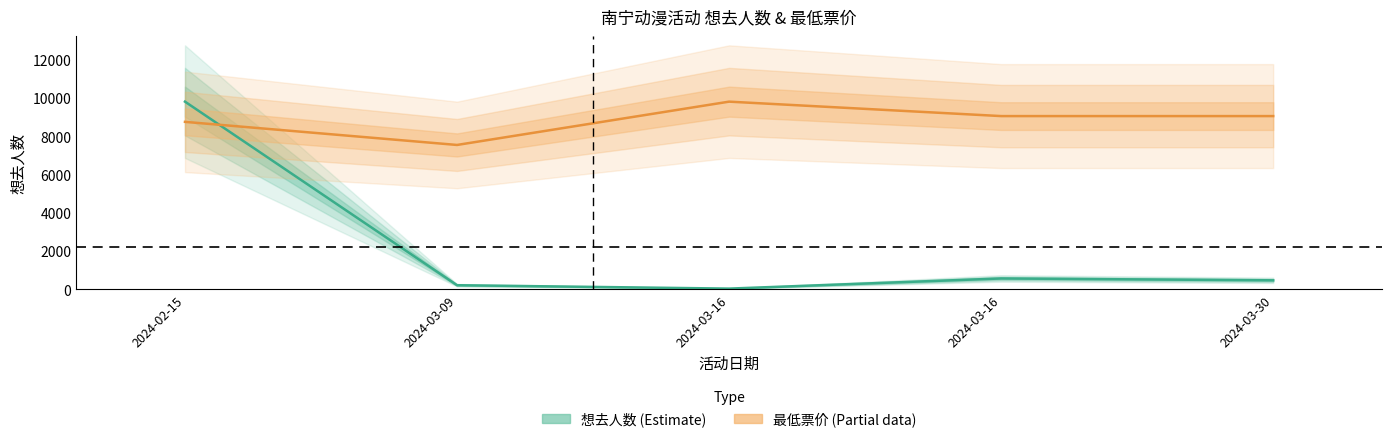

How many interior local valleys does the 想去人数 series have?

1